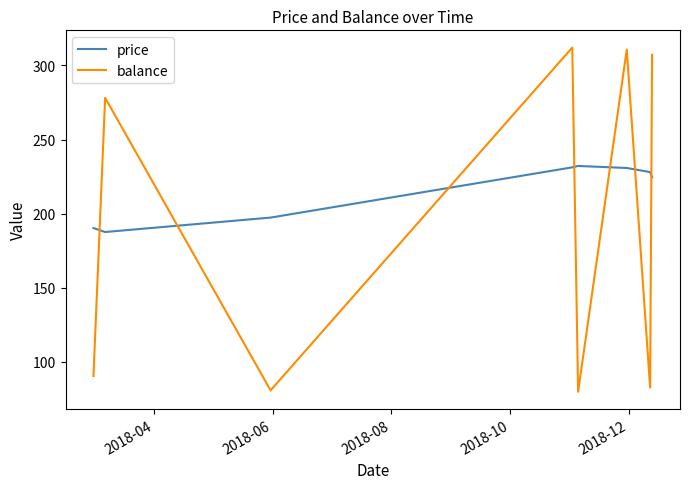

Which series has the widest spread of values?

balance